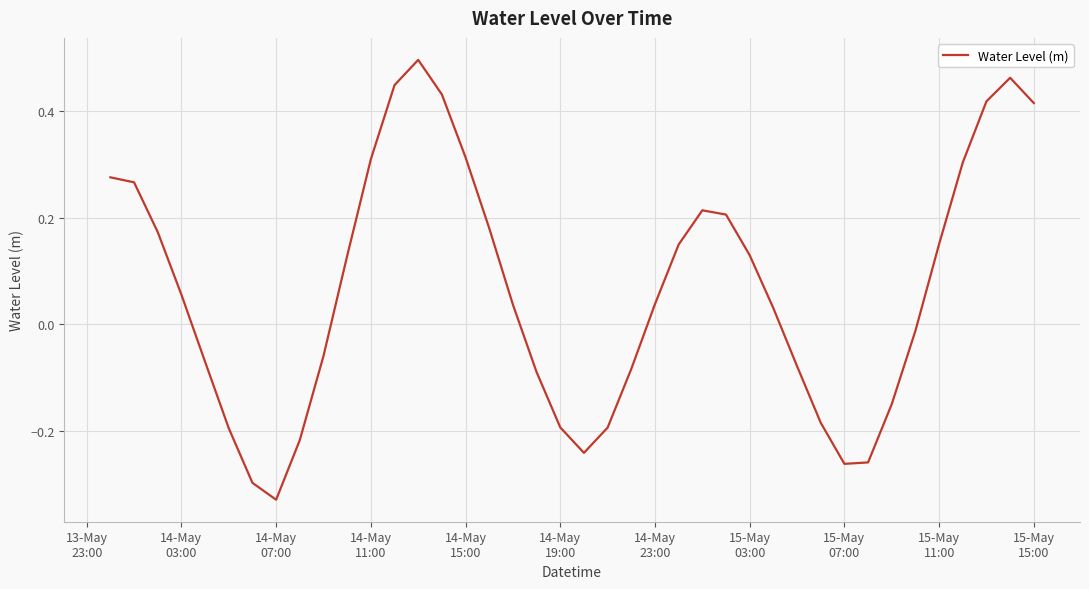

What is the difference between the maximum and minimum values?

0.8